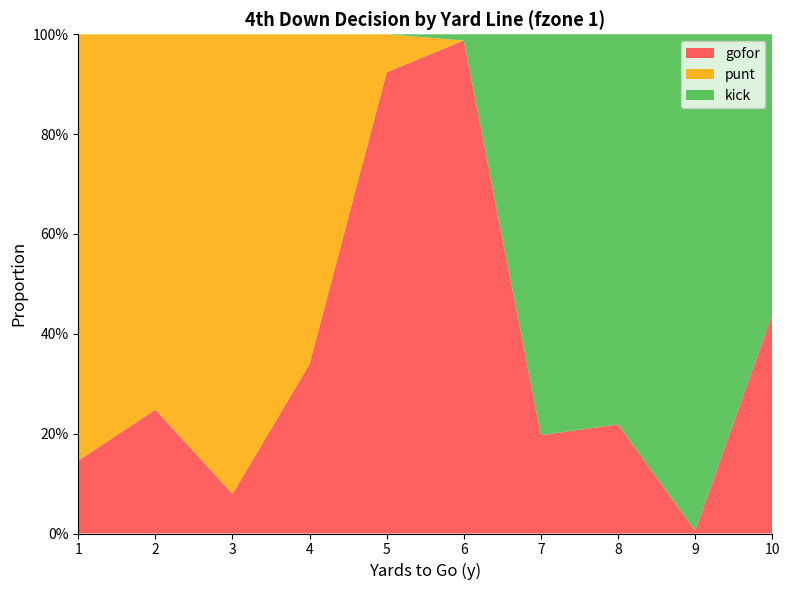

Reading right to left, what are all the values shown in this chart?

gofor: 10=0.4	9=0.0	8=0.2	7=0.2	6=1.0	5=0.9	4=0.3	3=0.1	2=0.2	1=0.1
punt: 10=0.0	9=0.0	8=0.0	7=0.0	6=0.0	5=0.1	4=0.7	3=0.9	2=0.8	1=0.9
kick: 10=0.6	9=1.0	8=0.8	7=0.8	6=0.0	5=0.0	4=0.0	3=0.0	2=0.0	1=0.0